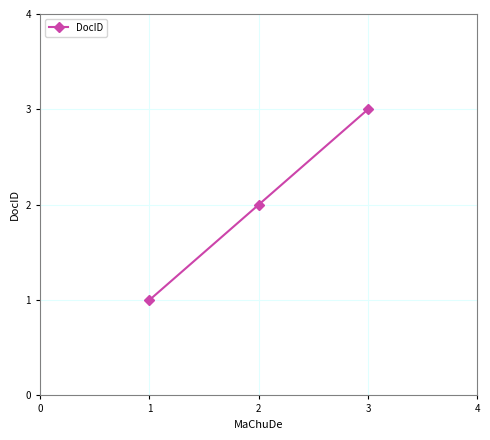

Which label corresponds to the largest value in the chart?

3